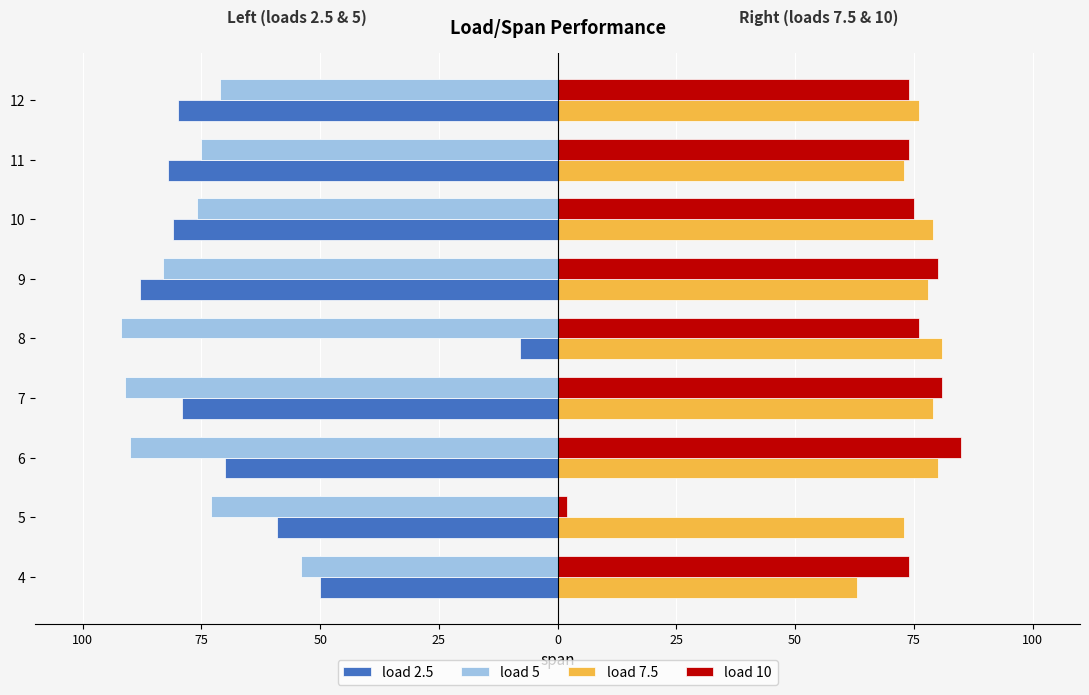

What are all the series names shown in the legend?

load 2.5, load 5, load 7.5, load 10